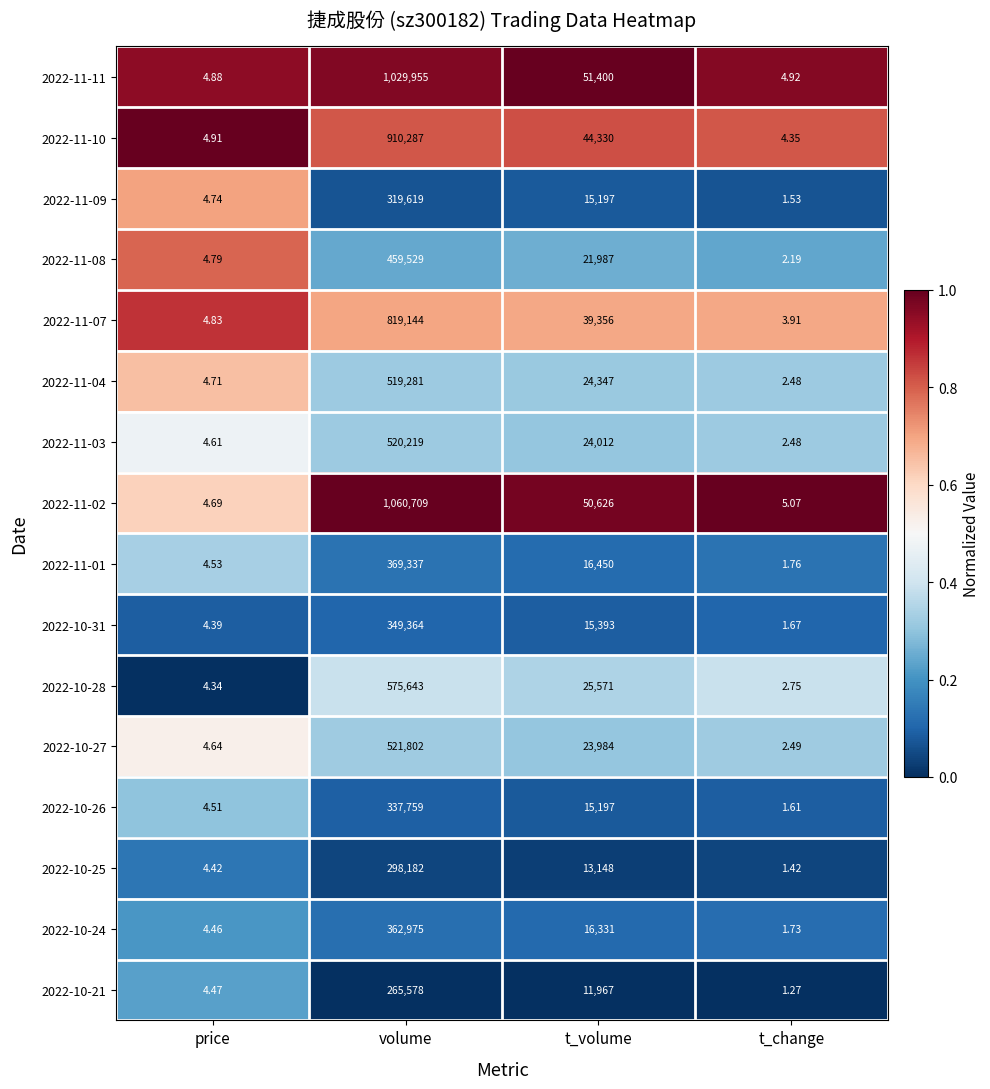

Is the value of 2022-10-21 at t_volume greater than the value of 2022-11-11 at t_volume?

No